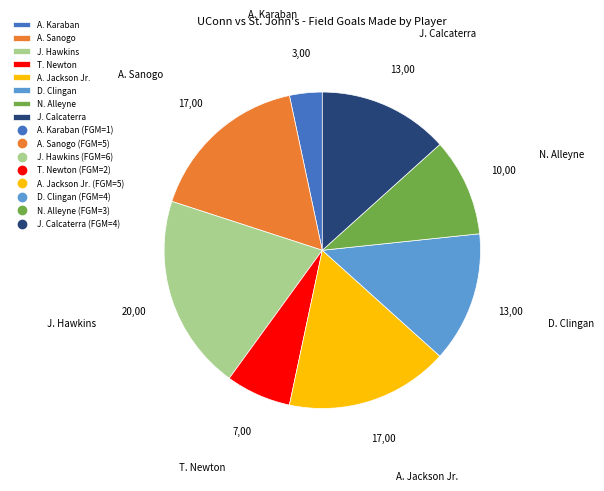

Which slice is the largest?

J. Hawkins